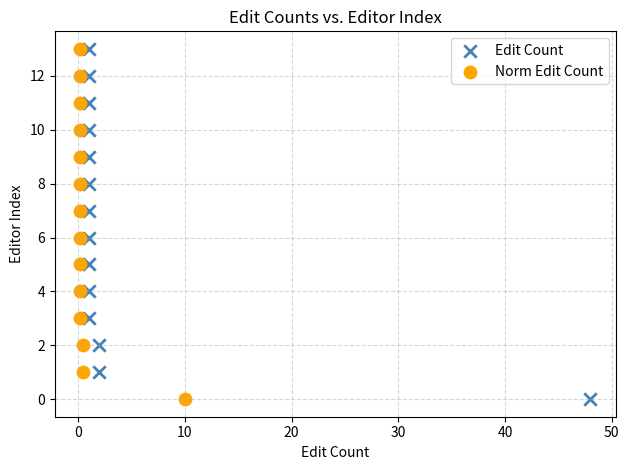

What are all the series names shown in the legend?

Edit Count, Norm Edit Count